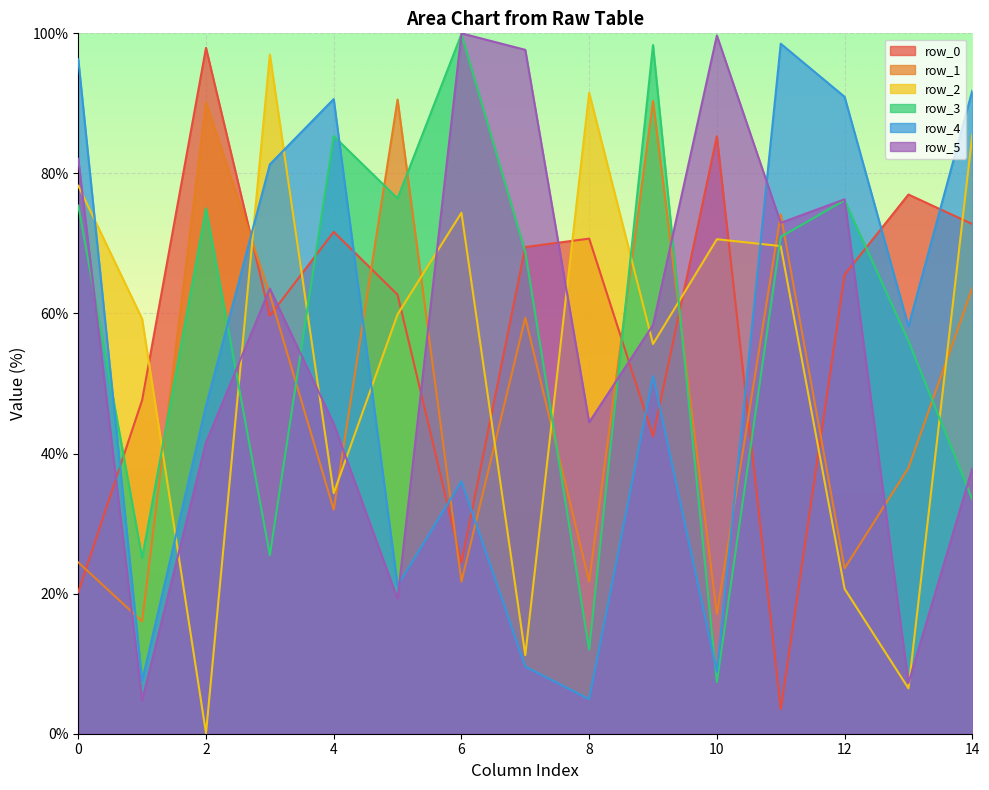

At which category is the sum across all series the highest?

9